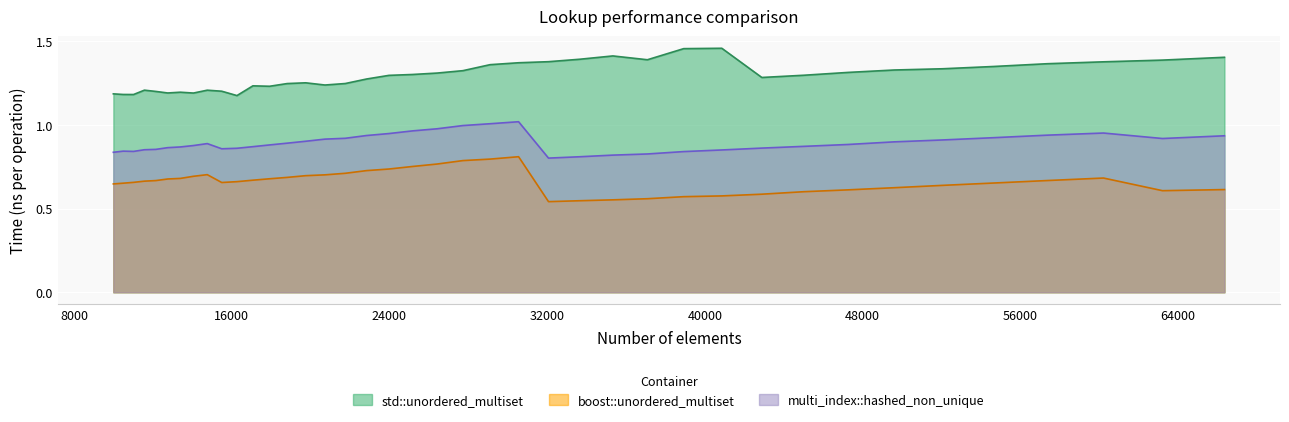

True or false: std::unordered_multiset and multi_index::hashed_non_unique intersect in this chart.

False